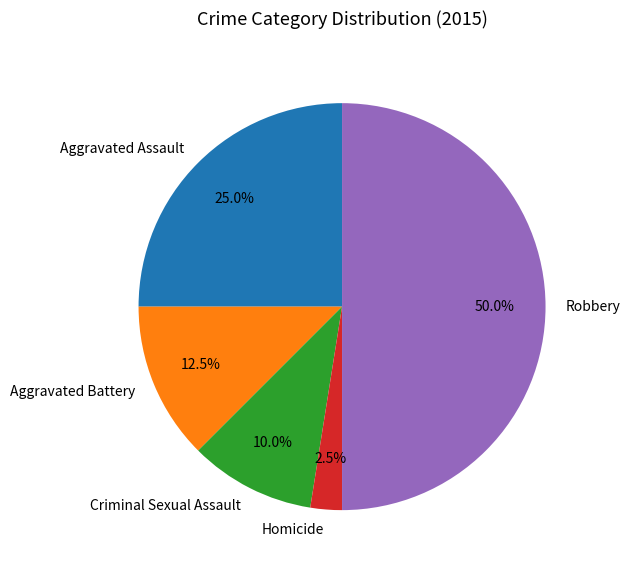

Rank the categories by value from lowest to highest.

Homicide, Criminal Sexual Assault, Aggravated Battery, Aggravated Assault, Robbery